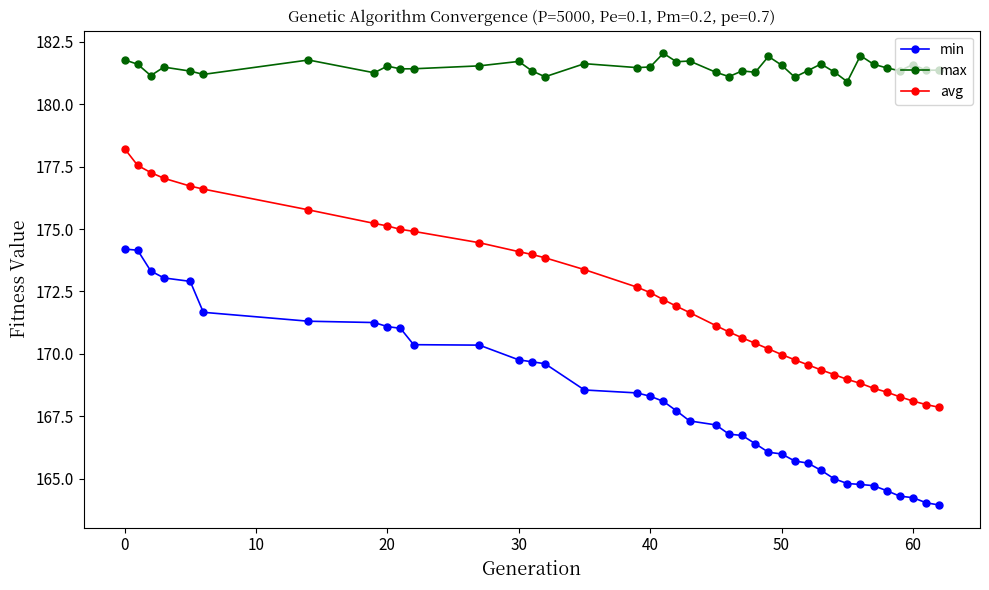

At how many categories does at least one series exceed 179?

39